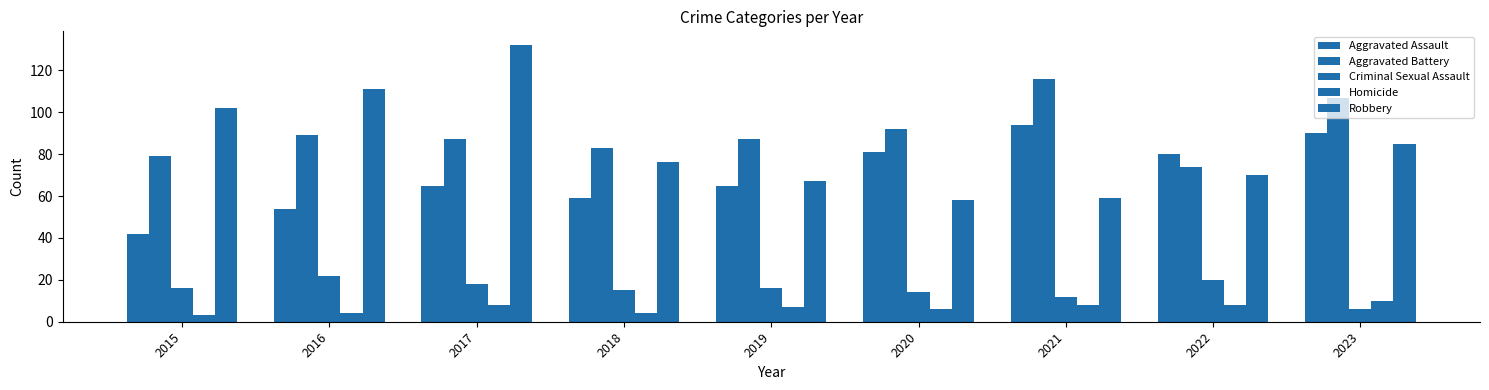

What is the sum of the Criminal Sexual Assault values at 2015 and 2020?

30